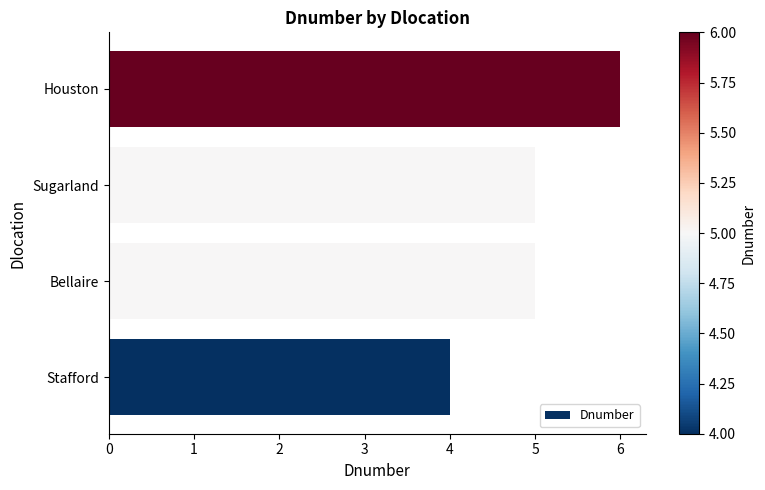

What is the change in value from Bellaire to Houston?

+1